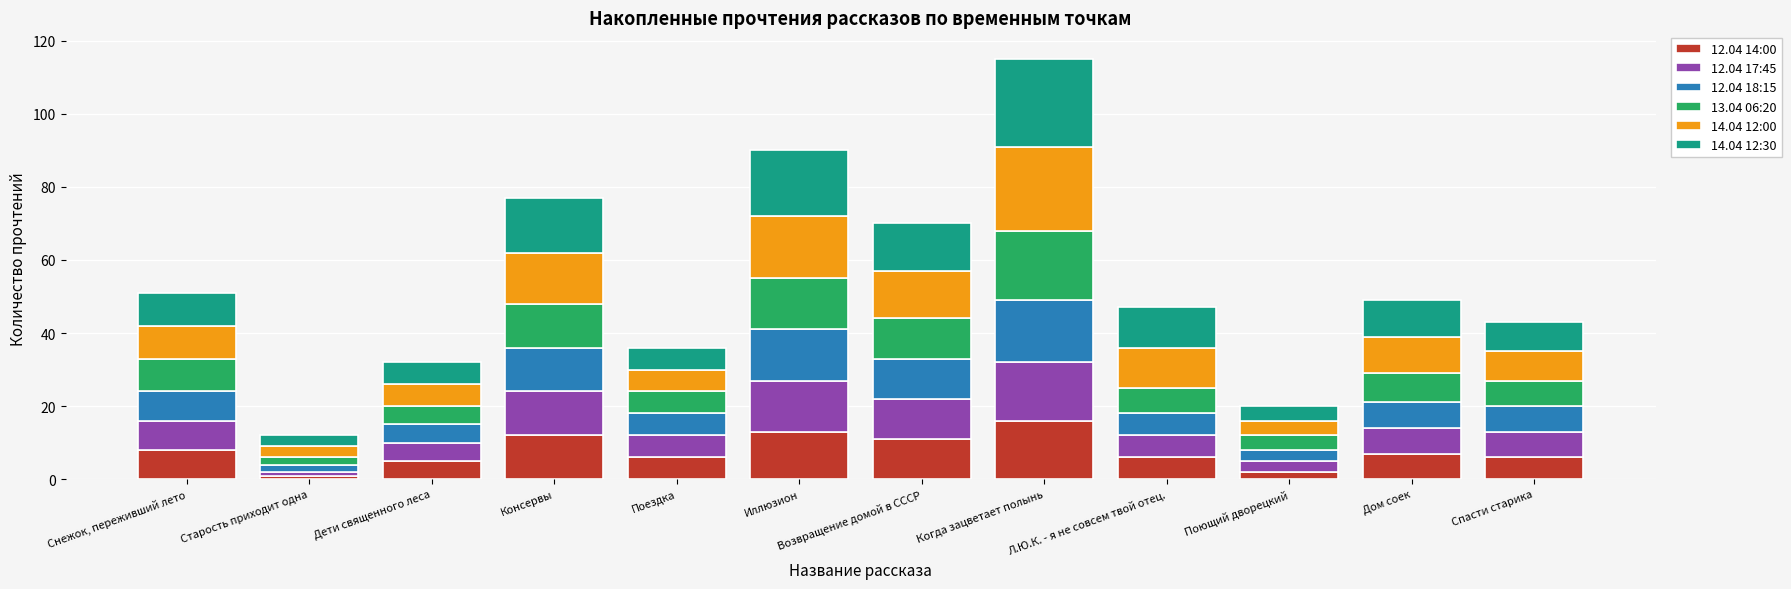

Which category has the highest value in the 12.04 14:00 series?

Когда зацветает полынь